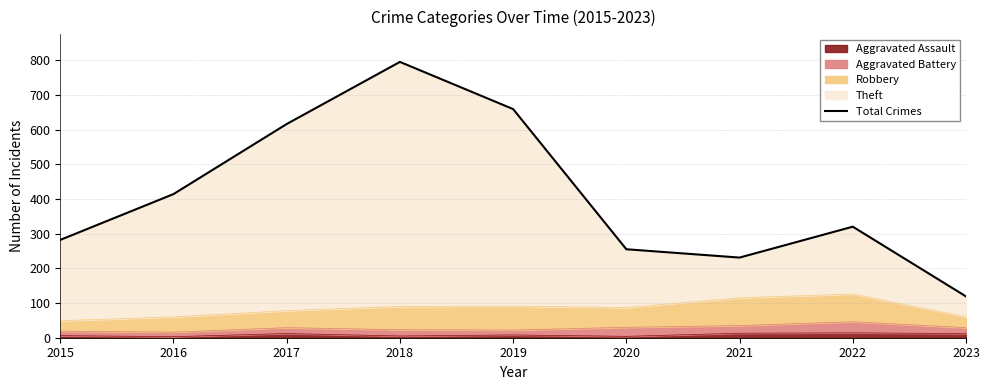

True or false: there are more than 0 points higher than both neighbors.

True